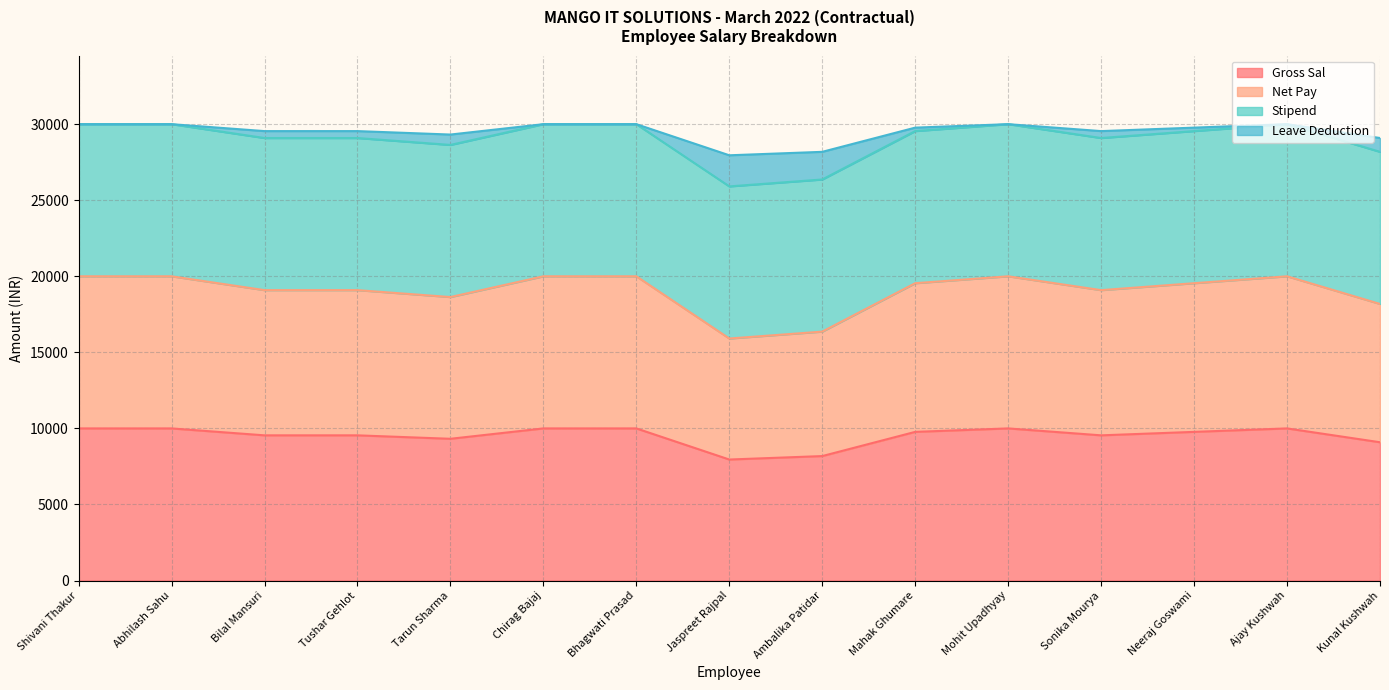

How many data points in Gross Sal are less than 9773?

7